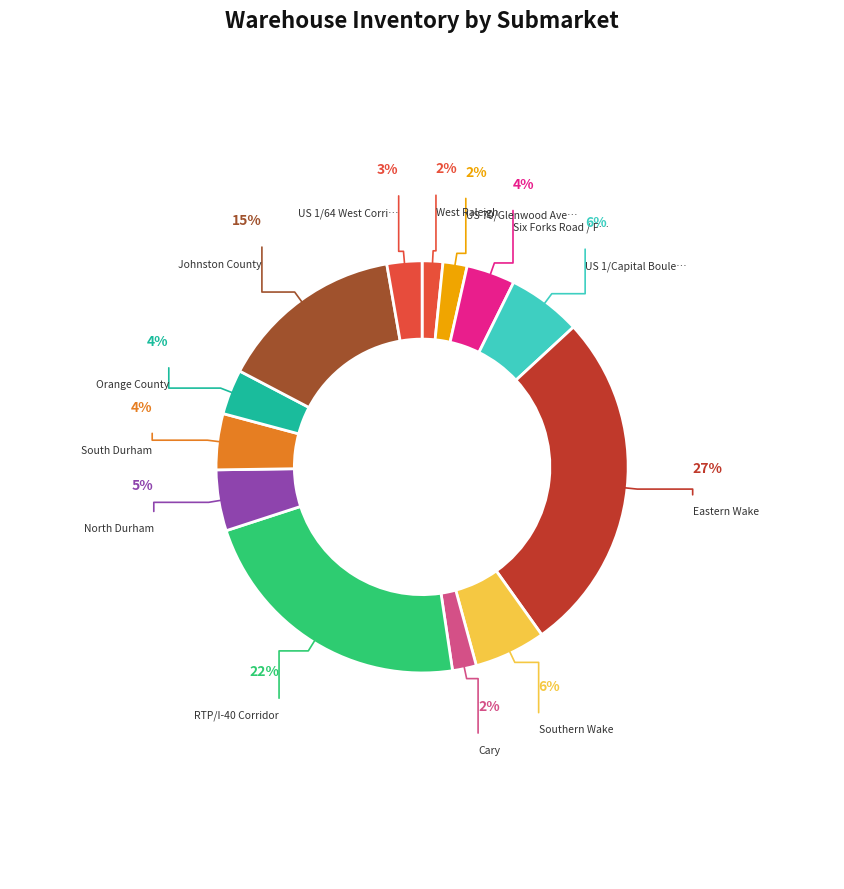

What is the largest slice in the pie chart?

Eastern Wake